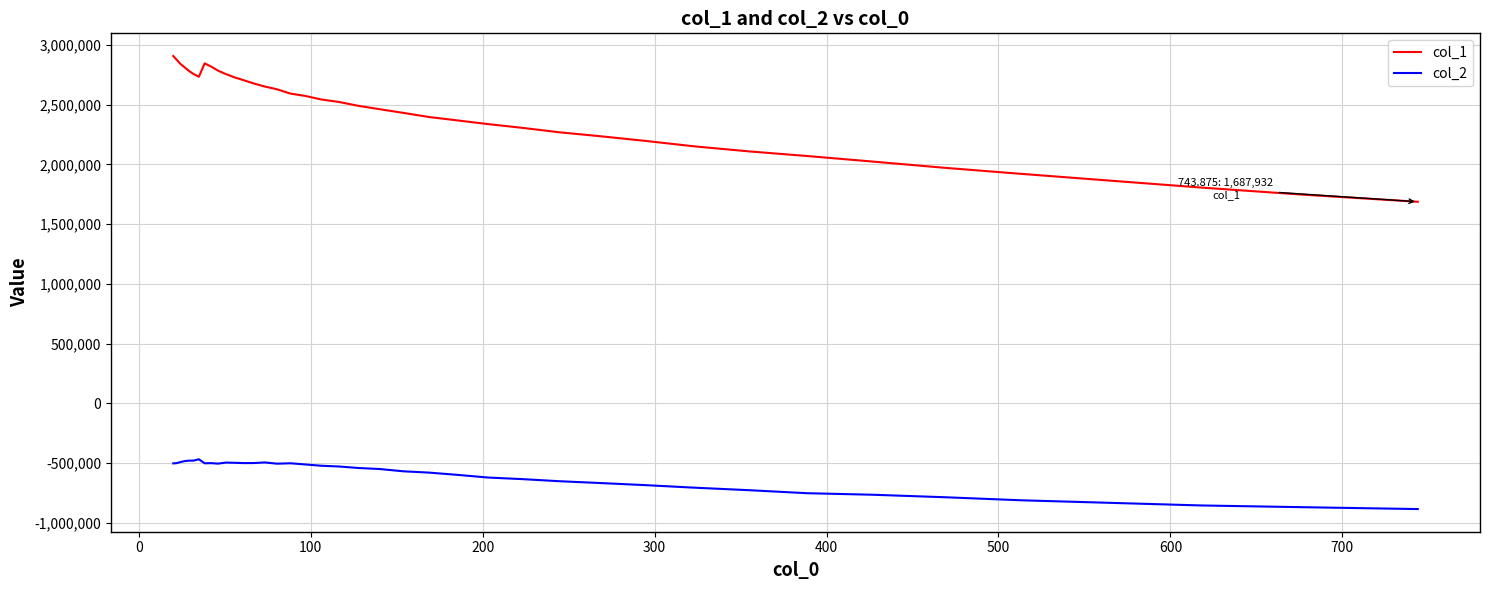

True or false: col_2 and col_1 intersect in this chart.

False